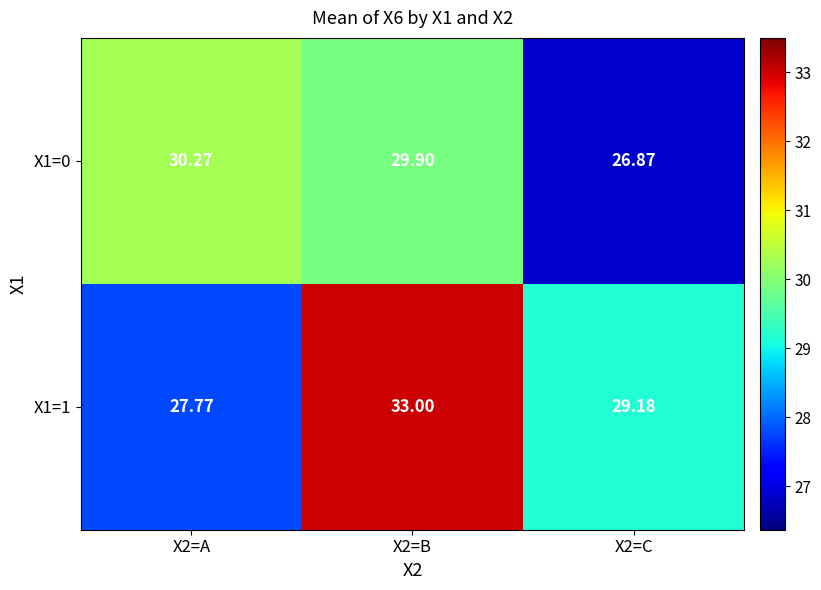

Which series has the largest total across all categories?

X1=1